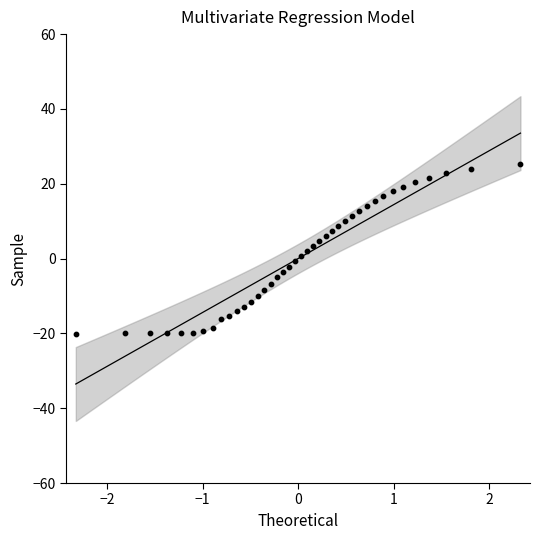

What is the range of X values (max minus min)?

4.7